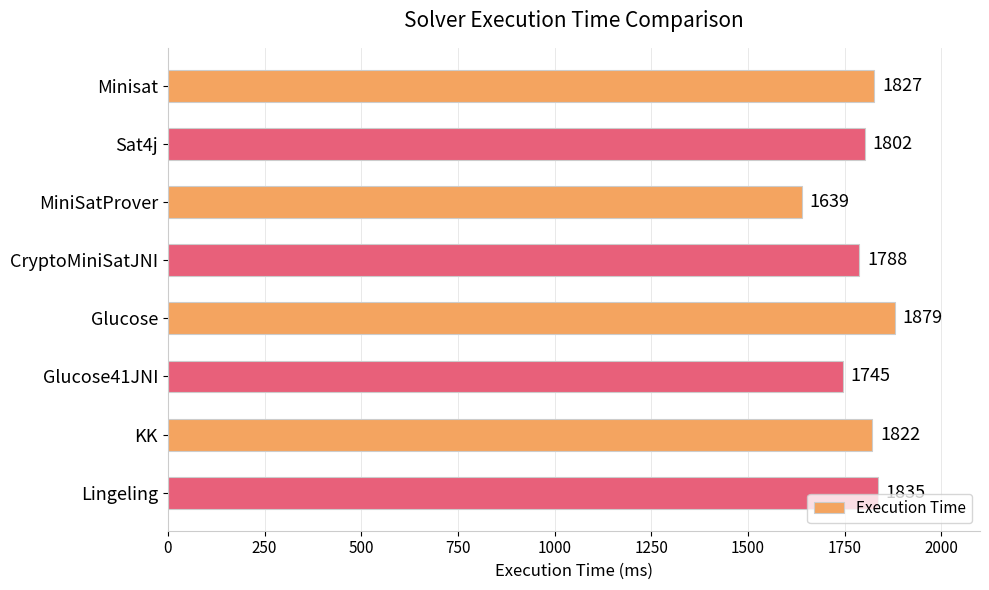

How many data points does each series have?

8